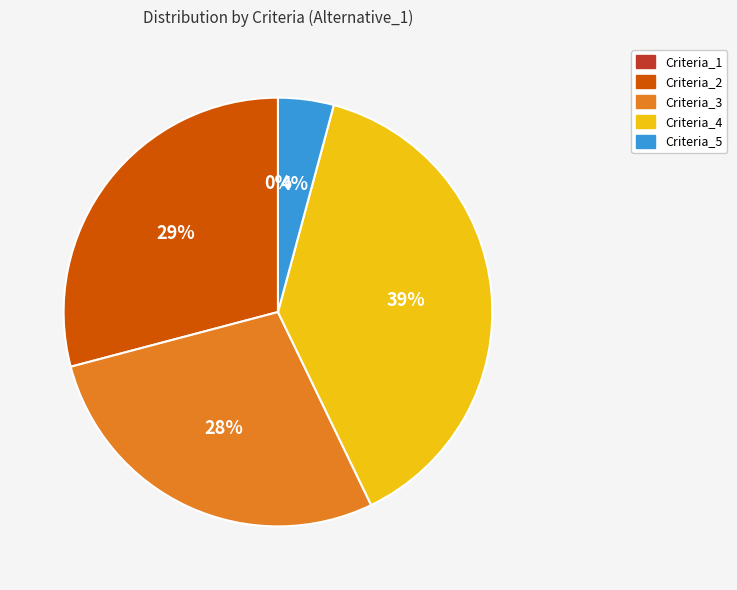

To the nearest percent, what is the average slice percentage?

20%